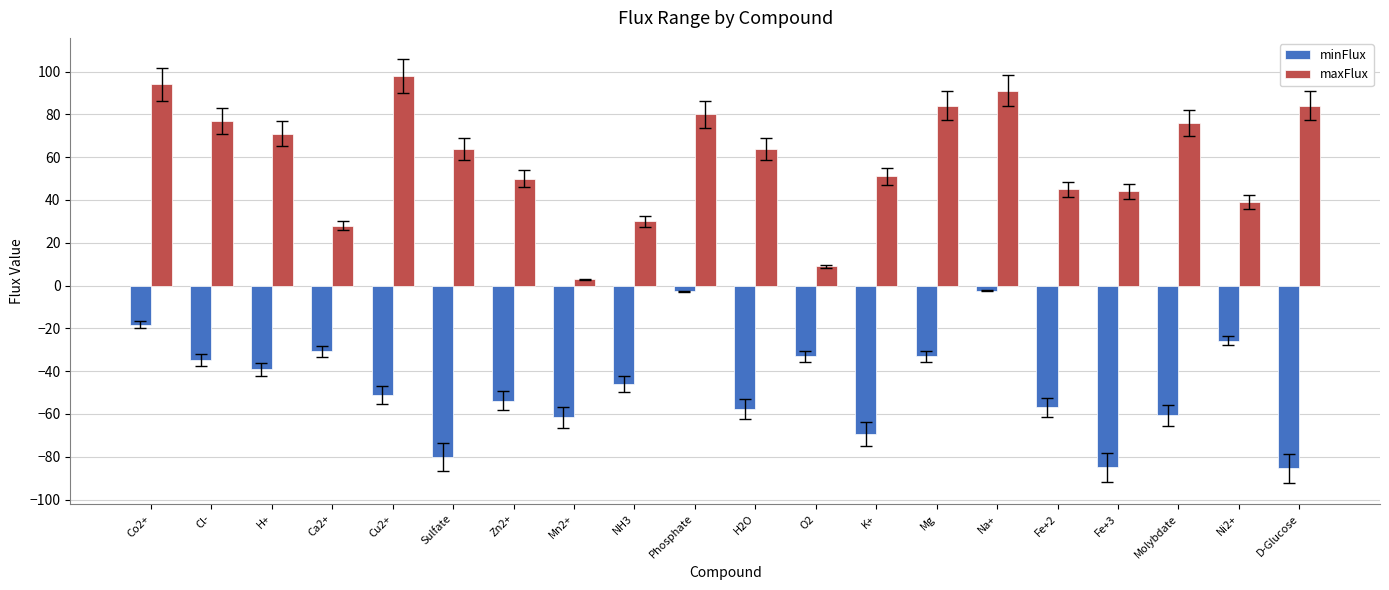

The value of minFlux at Mg is -33.0. True or false?

True